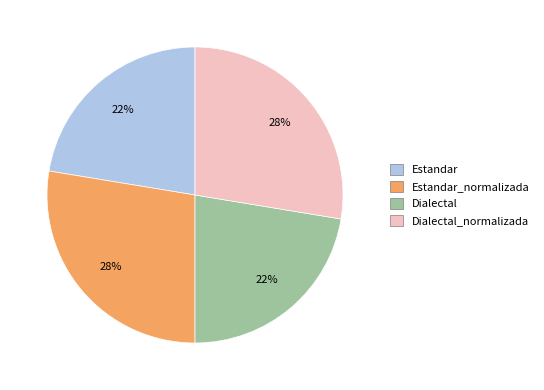

To the nearest percent, what is the average slice percentage?

25%